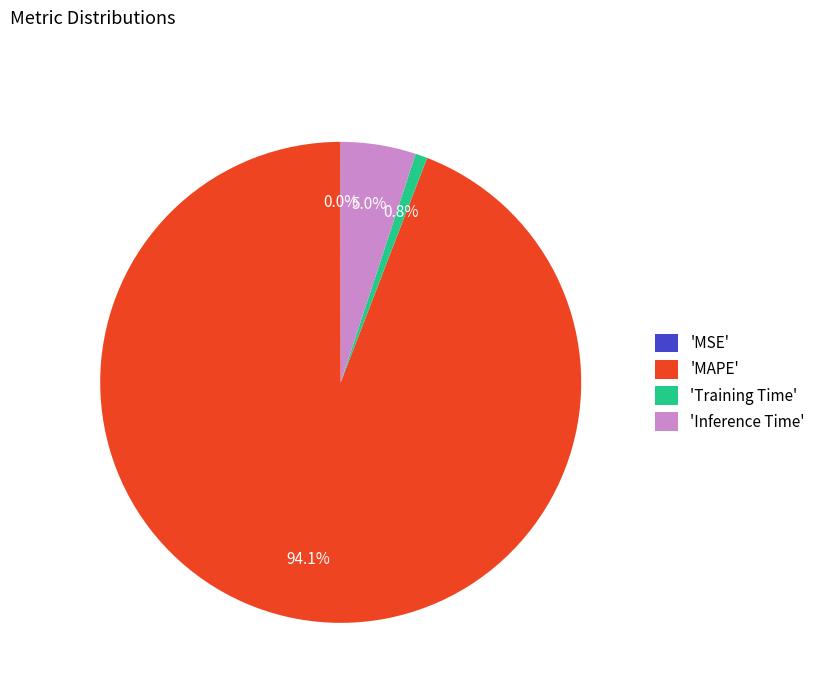

Which has a higher value, 'Training Time' or 'Inference Time'?

'Inference Time'